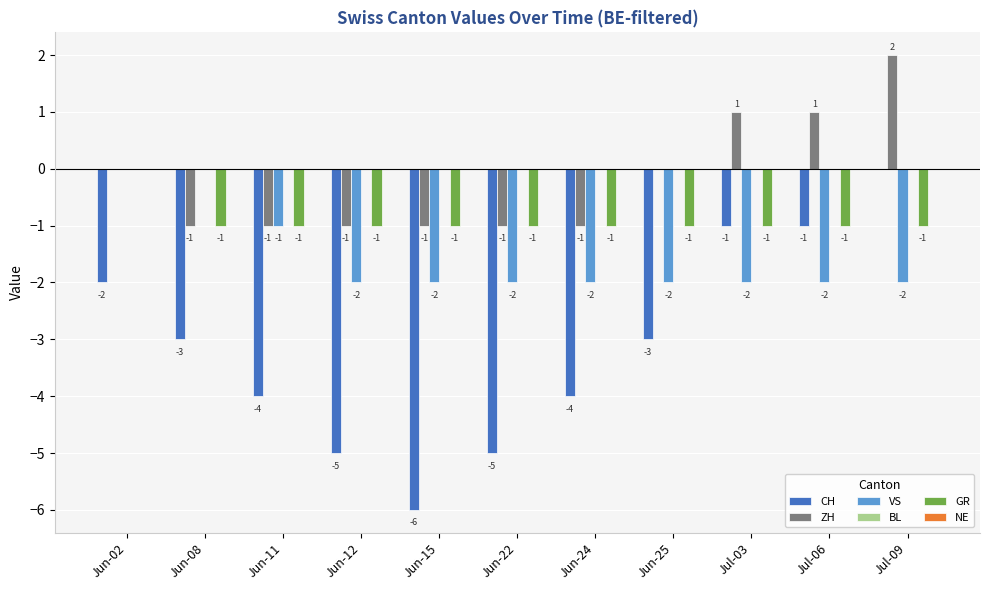

Is the value of CH at Jun-22 greater than the value of ZH at Jun-25?

No